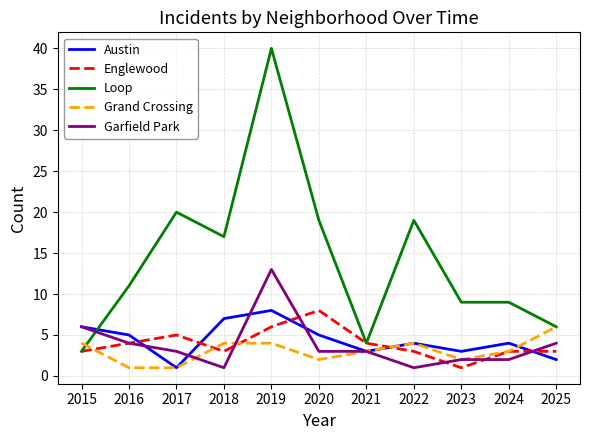

What is the difference between the Englewood values at 2021 and 2019?

2